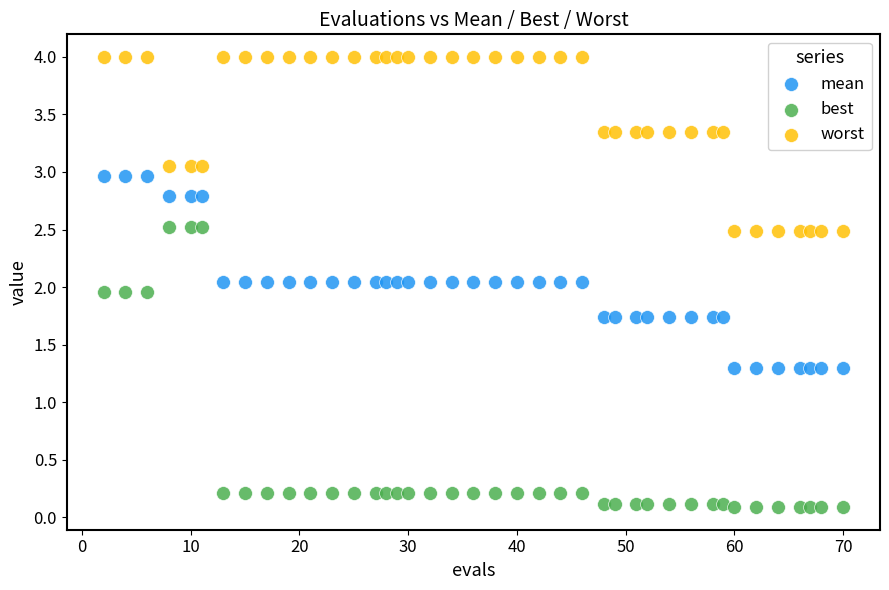

Which series reaches the maximum Y coordinate?

worst